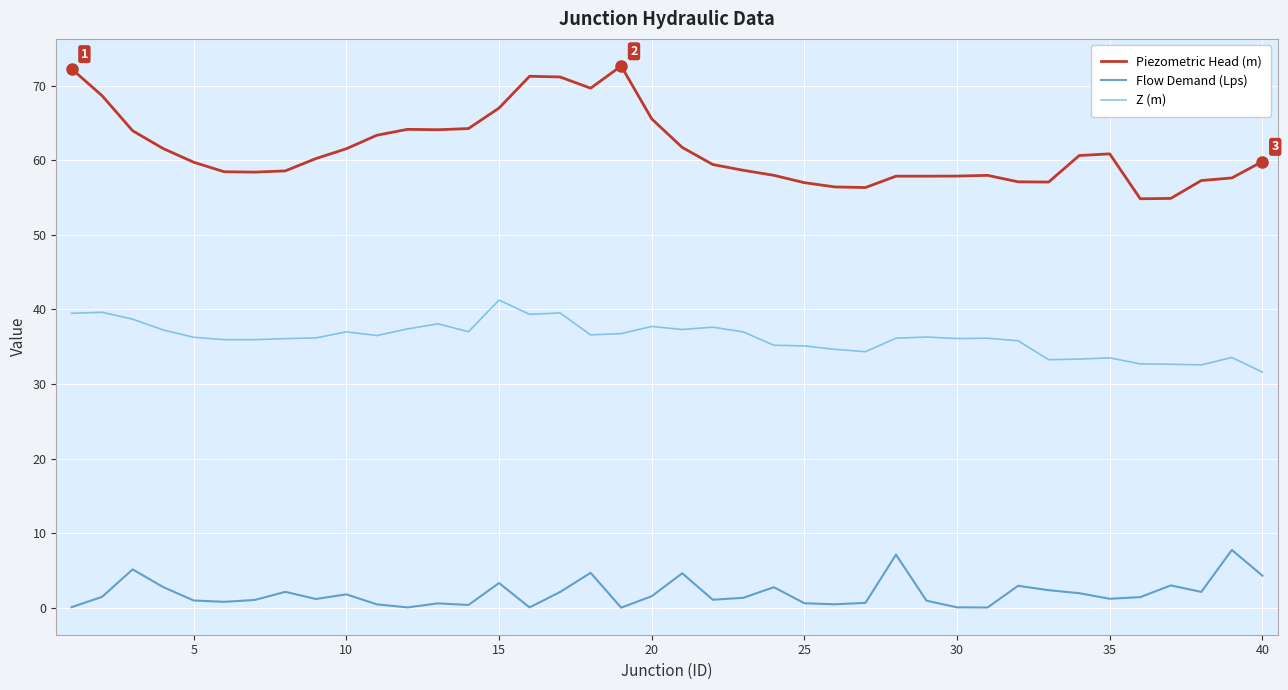

List the series in order of their peak value, lowest first.

Flow Demand (Lps), Z (m), Piezometric Head (m)